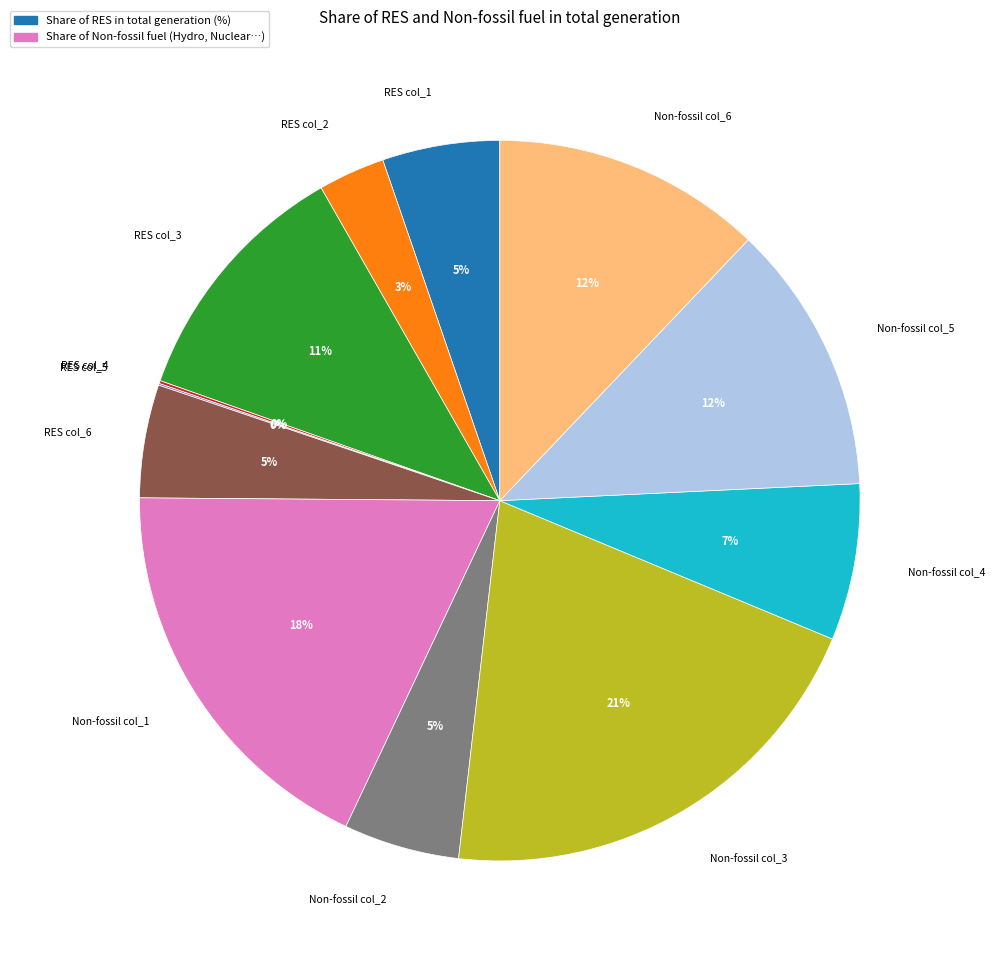

Does any single category account for the majority?

No